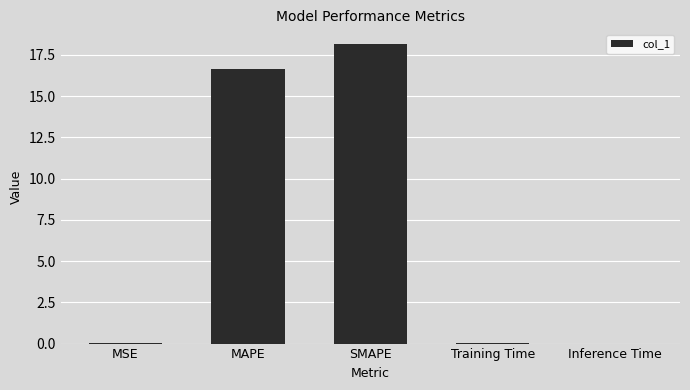

The value at Training Time is 0.0. True or false?

True